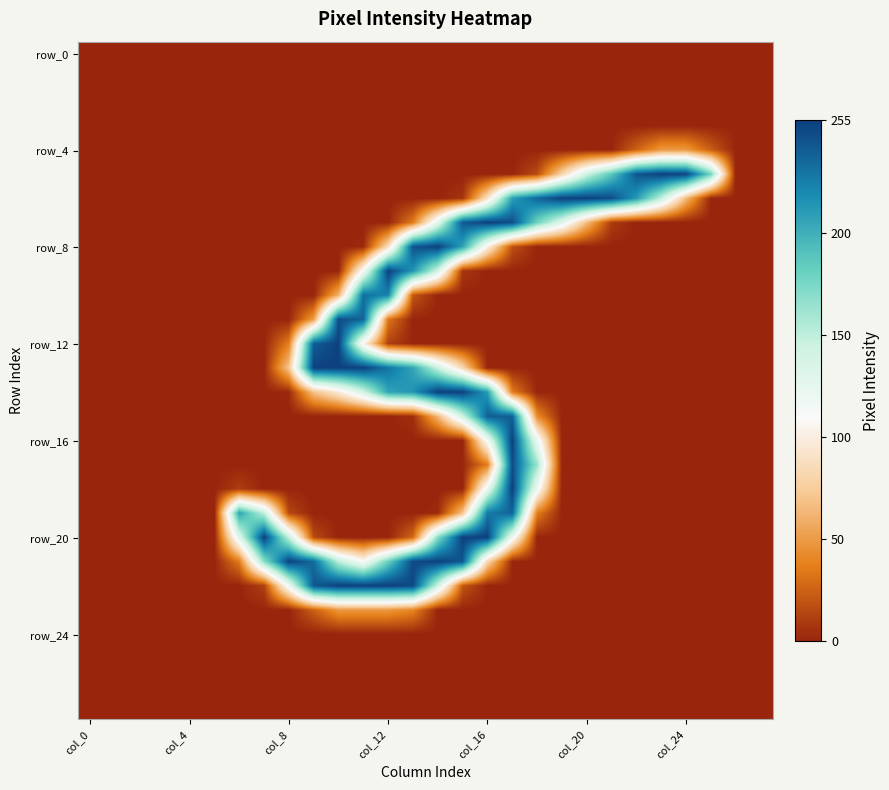

At which category is the sum across all series the highest?

17